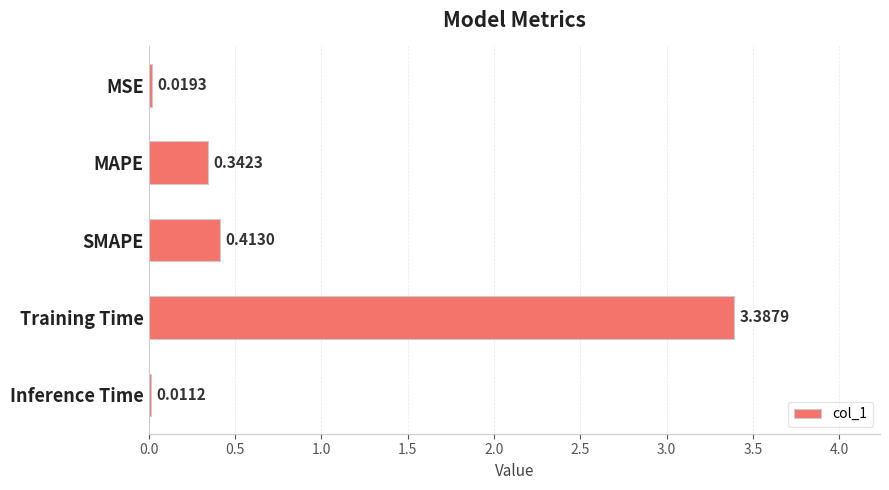

At which label is the value closest to 1?

SMAPE